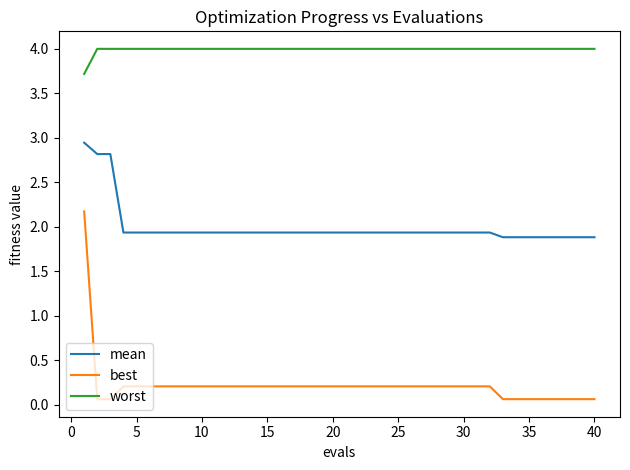

What is the difference between the maximum and minimum values in the best series?

2.1